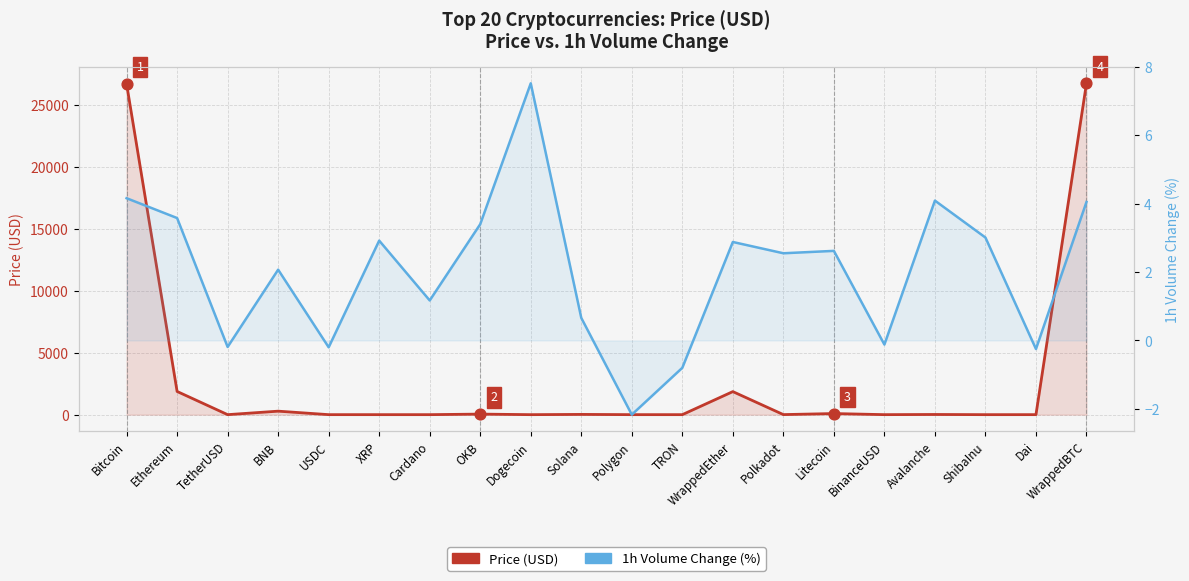

At which category is the sum across all series the highest?

WrappedBTC